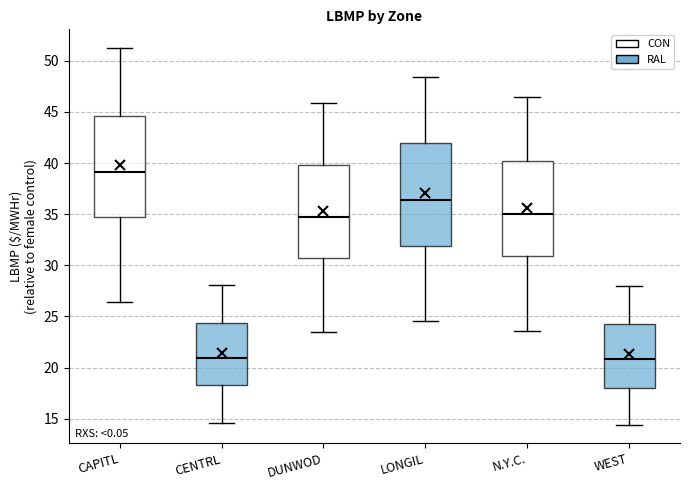

Reading left to right, read every box against the y-axis: the position of its median line, the range the box covers, and the ends of its whiskers. The values are not printed on the chart, so give them approximately, as read against the axis.

CAPITL: median 39.0, box 34.5 to 44.5, whiskers 26.5 to 51.0
CENTRL: median 21.0, box 18.5 to 24.5, whiskers 14.5 to 28.0
DUNWOD: median 34.5, box 30.5 to 40.0, whiskers 23.5 to 46.0
LONGIL: median 36.5, box 32.0 to 42.0, whiskers 24.5 to 48.5
N.Y.C.: median 35.0, box 31.0 to 40.0, whiskers 23.5 to 46.5
WEST: median 21.0, box 18.0 to 24.5, whiskers 14.5 to 28.0